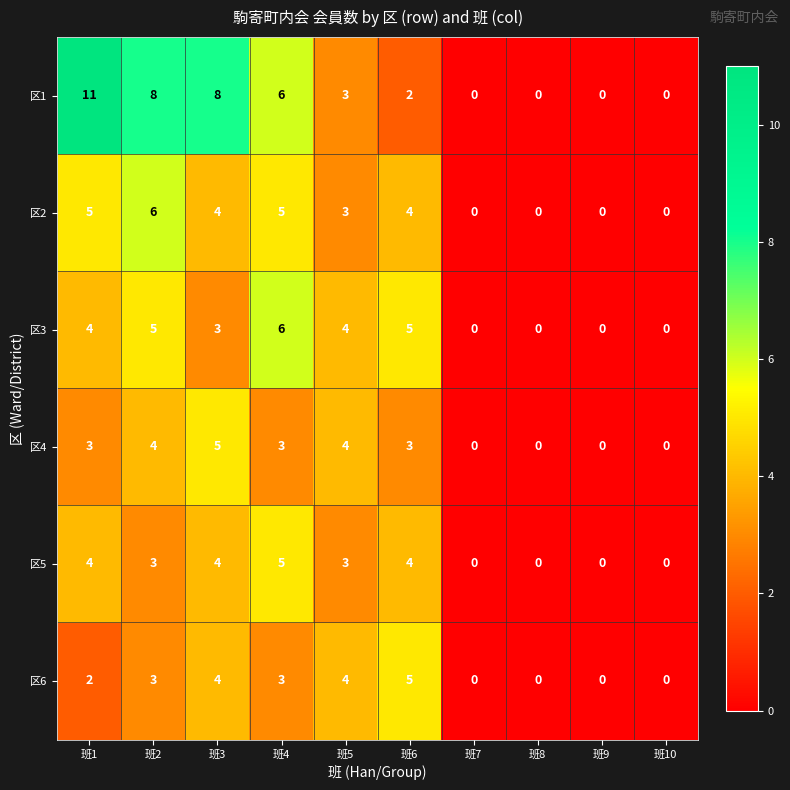

What is the approximate value of 区1 at 班1?

11